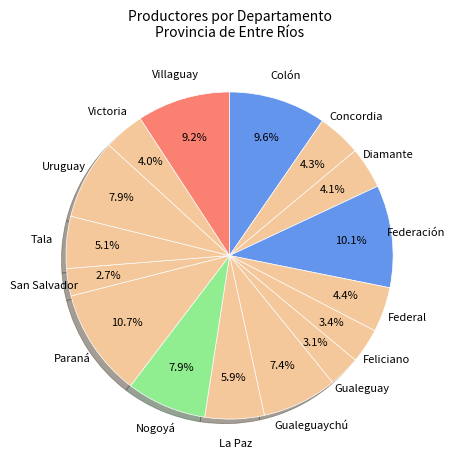

Is it true that Gualeguay is 3% of the pie?

True